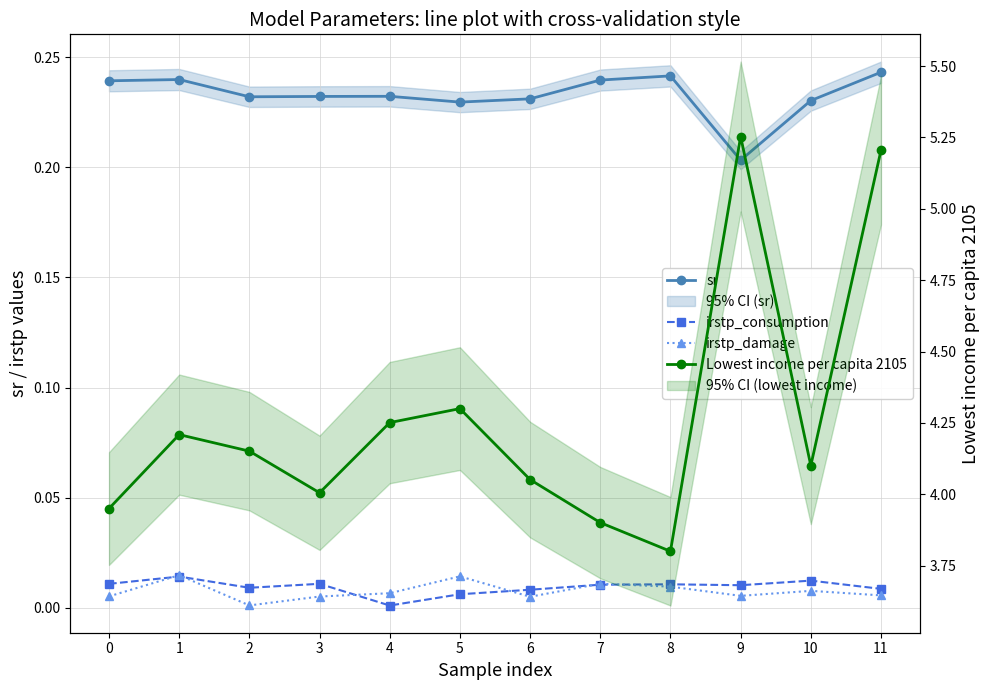

Which series has the largest total across all categories?

Lowest income per capita 2105